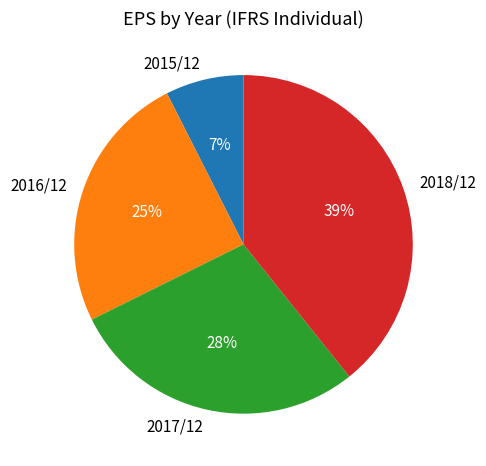

Is there any slice that represents more than half of the pie?

No